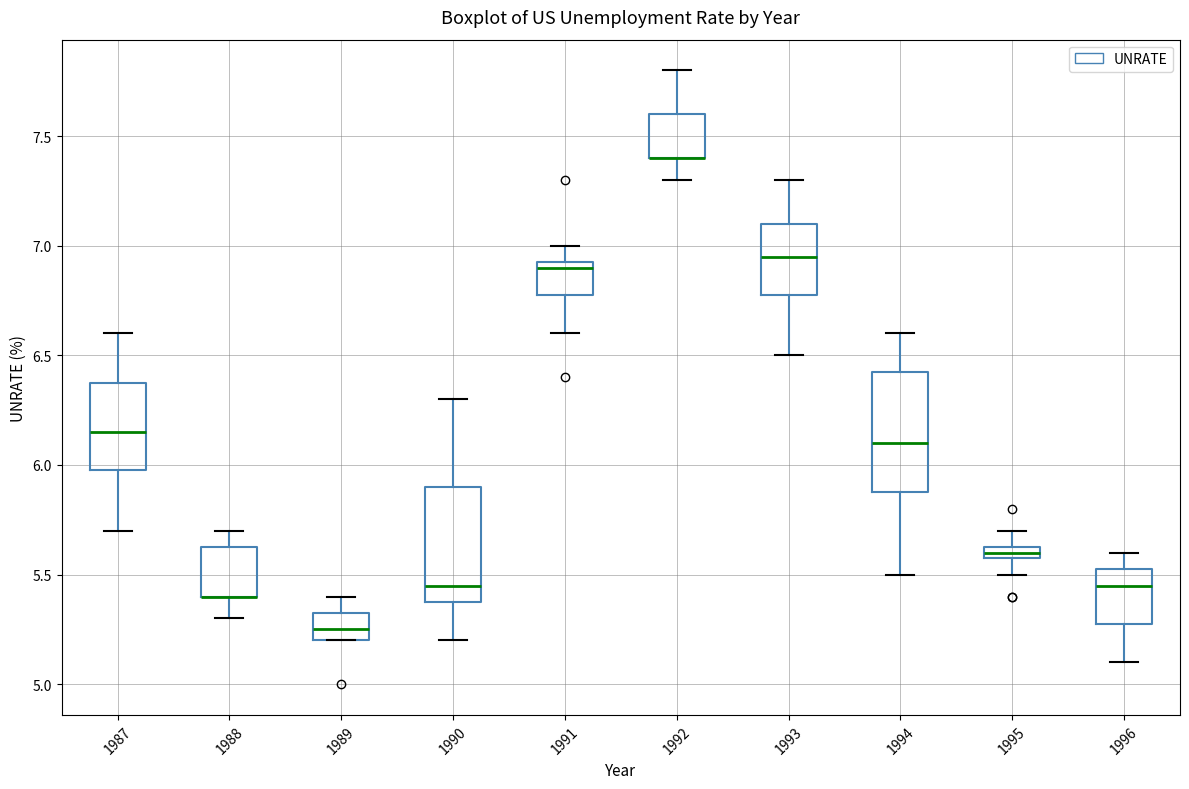

Where does the median line of the box at x = 1987 sit on the y-axis? The values are not printed on the chart, so give them approximately, as read against the axis.

6.15